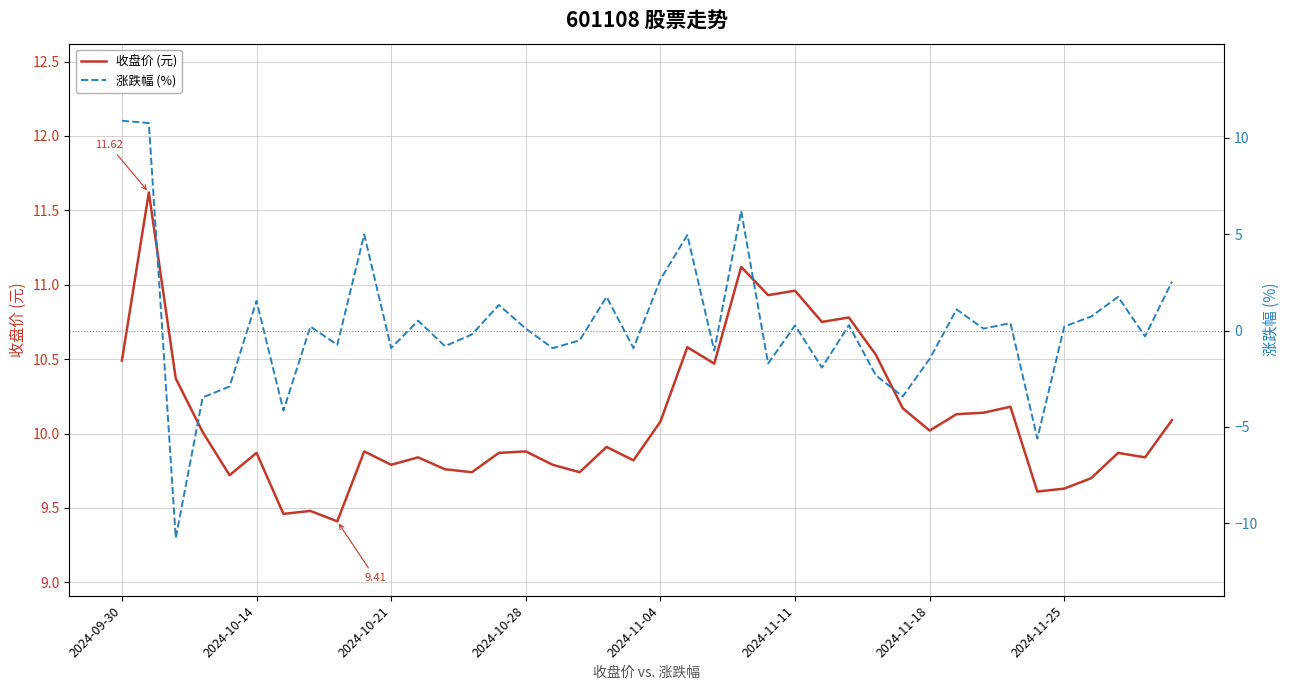

Which series has the largest range (max minus min)?

涨跌幅 (%)